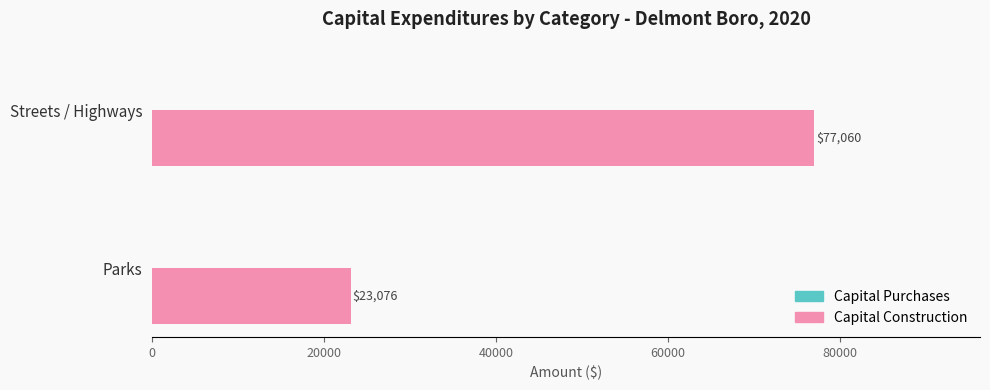

Reading bottom to top, extract all data points from this chart.

23076	77060